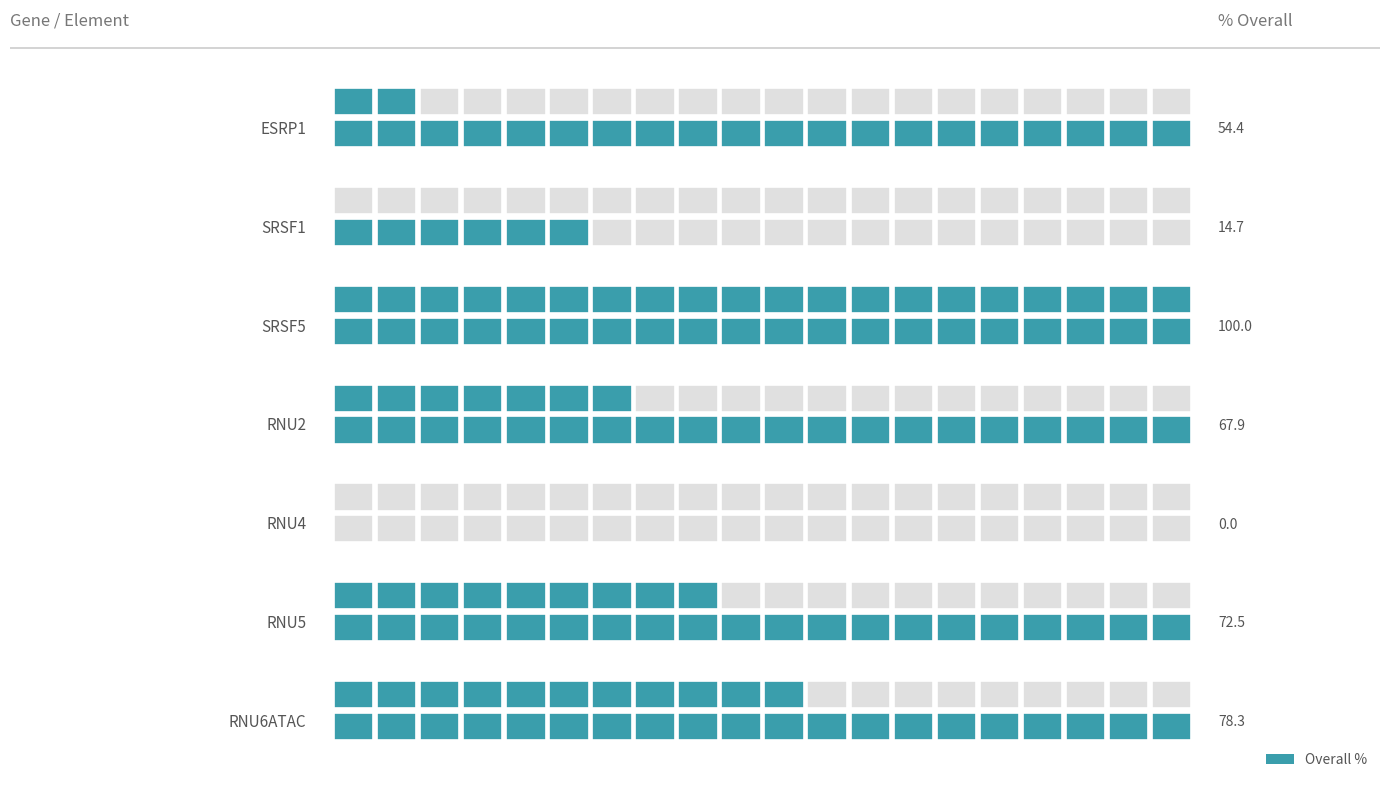

Count the number of values greater than 67.

4